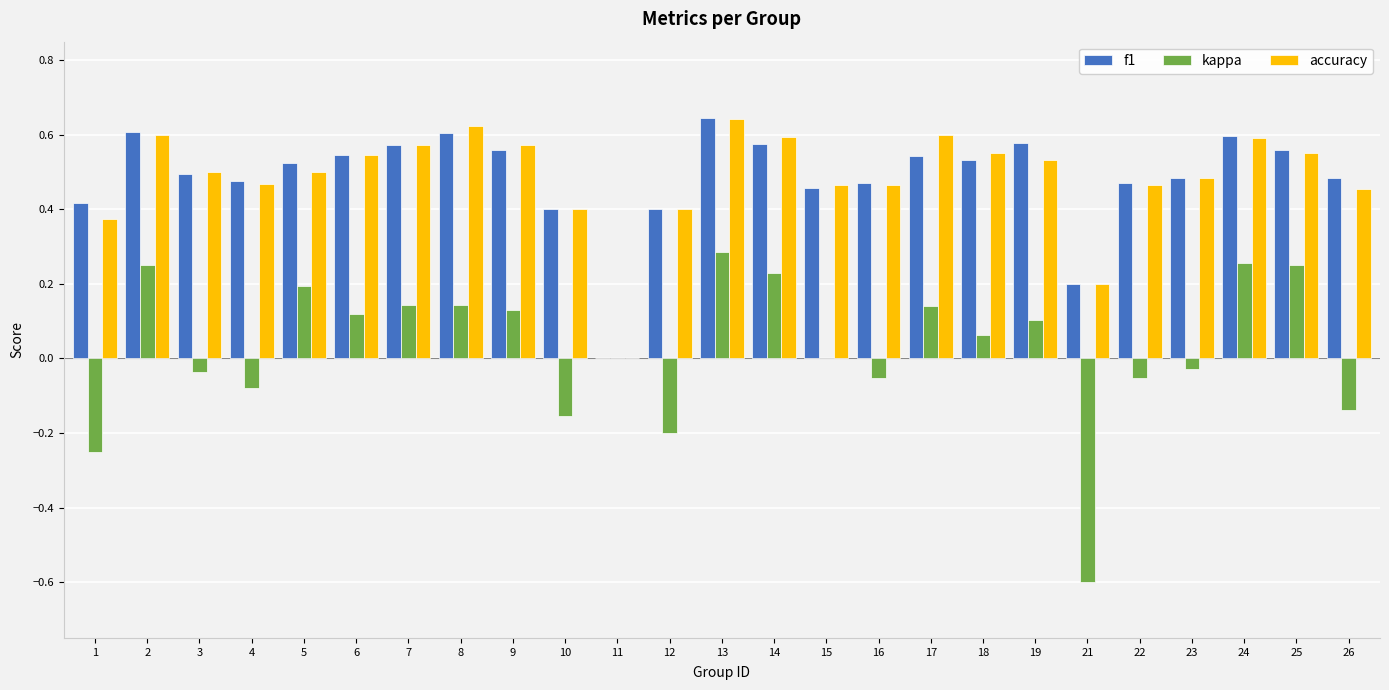

How many categories are shown in the chart?

25